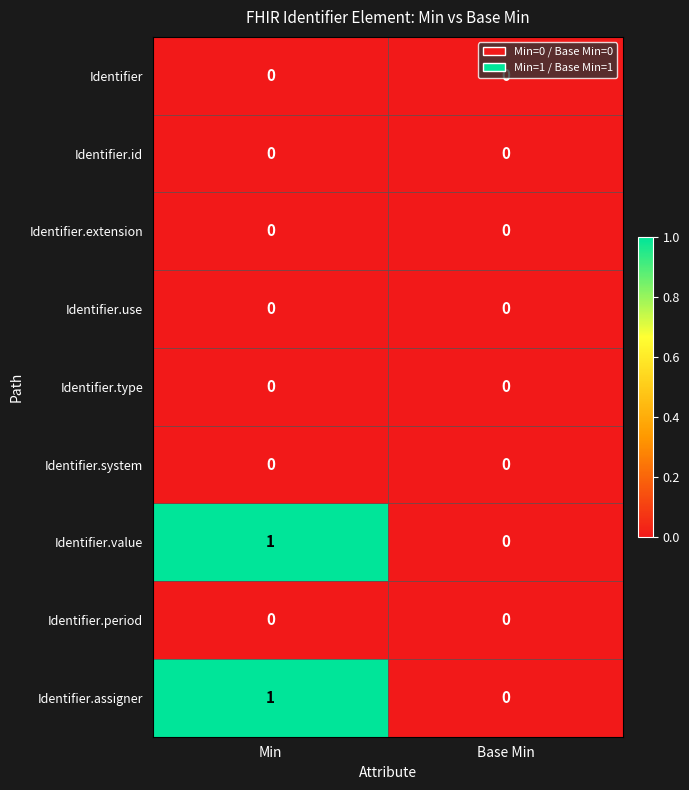

The value of Identifier.extension at Min is 0. True or false?

True